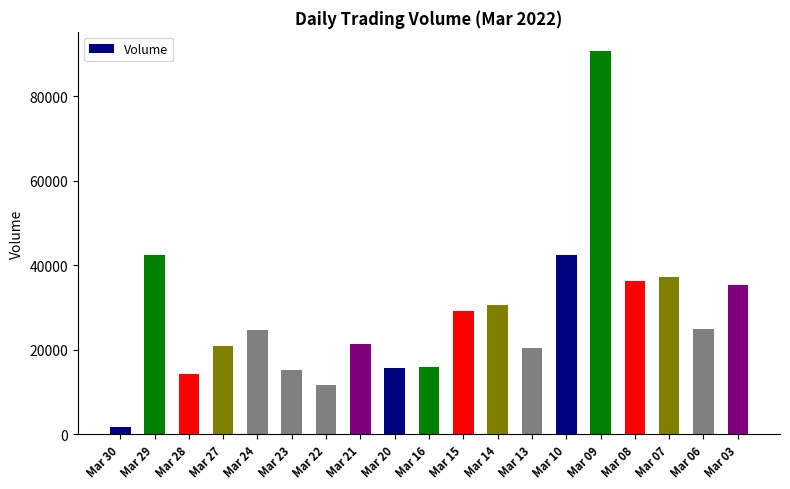

Which category has the lowest value across all series?

Mar 30